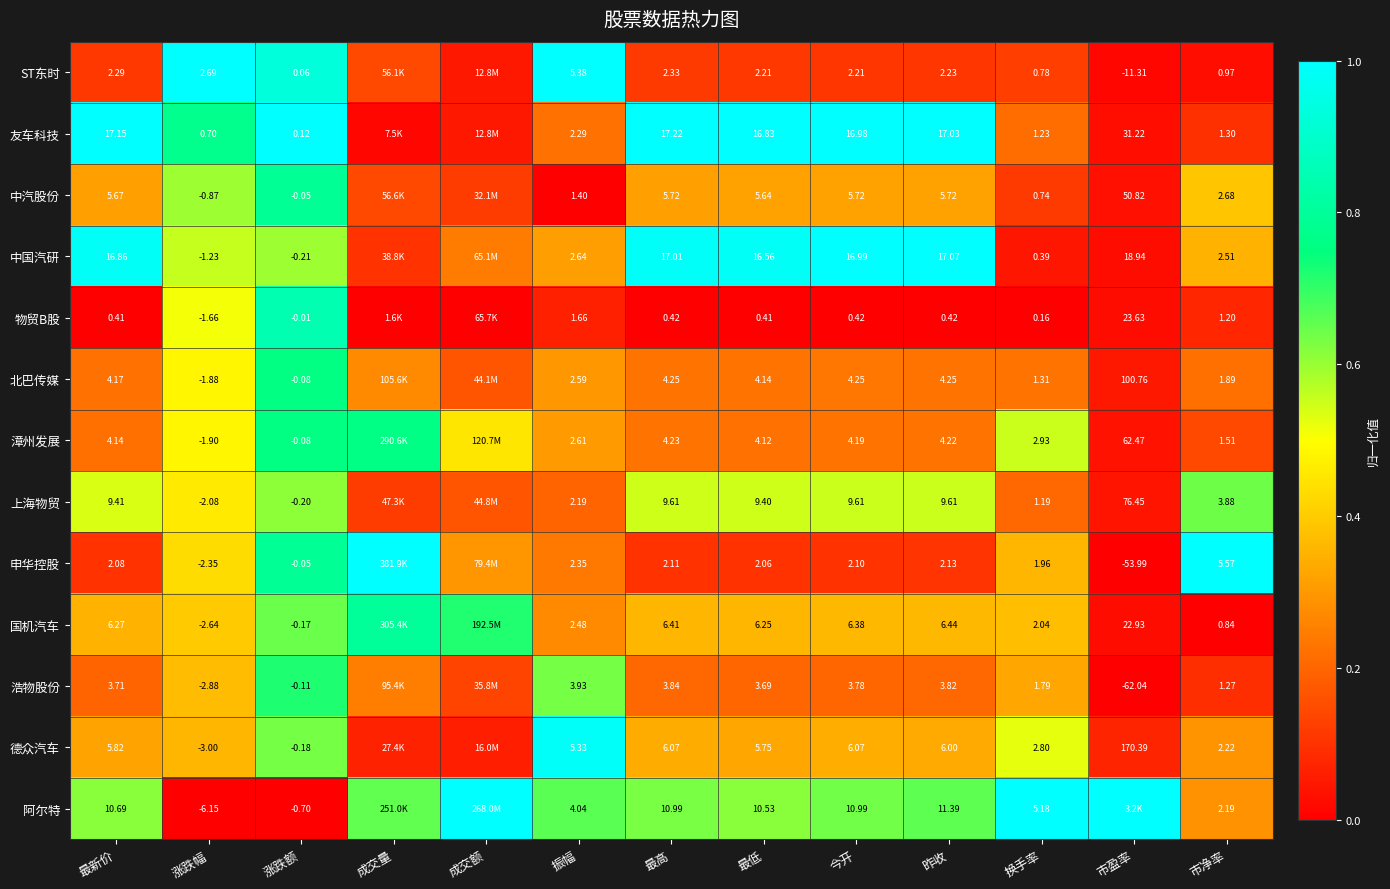

Between 涨跌幅 and 涨跌额, which series saw the biggest shift?

阿尔特